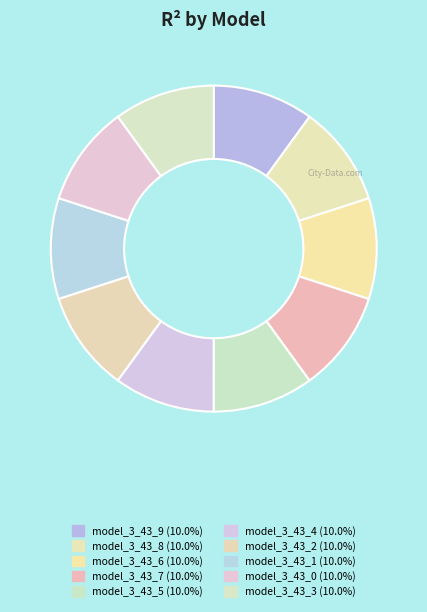

Count the number of slices in the pie.

10